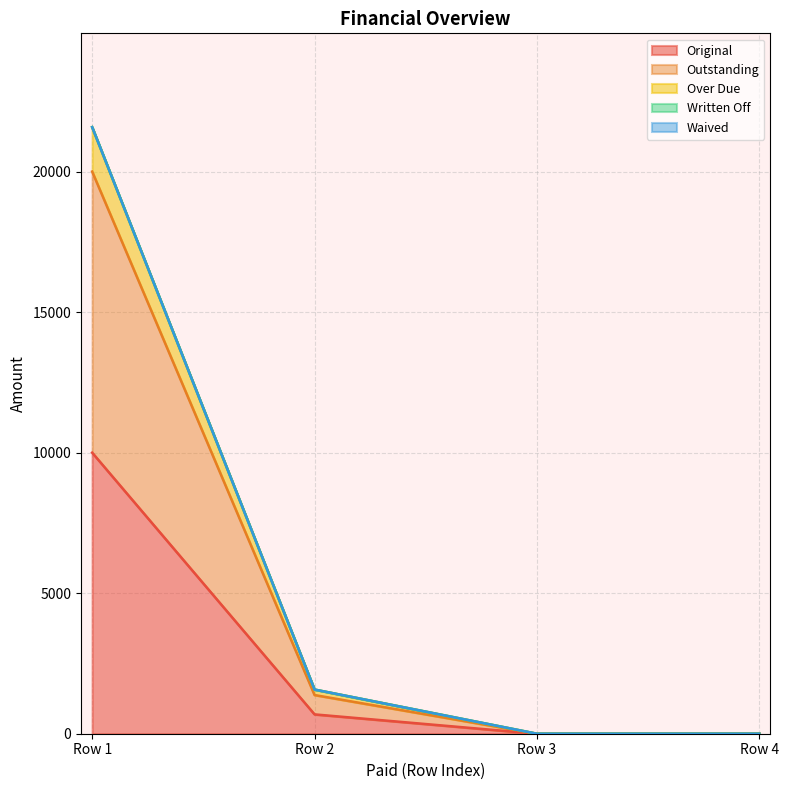

What is the difference between the maximum and minimum values in the Original series?

10000.0